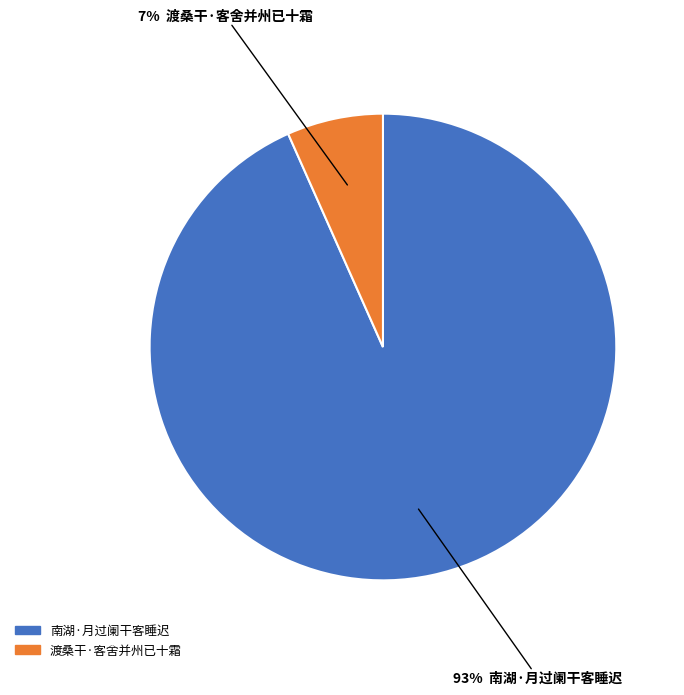

True or false: 渡桑干·客舍并州已十霜 accounts for 21% of the total.

False